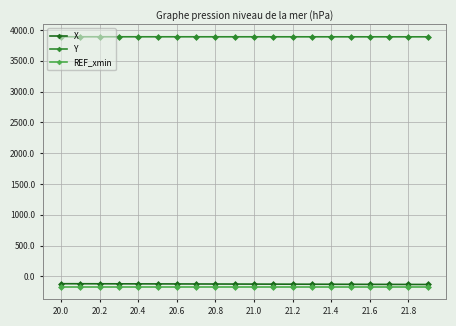

True or false: X and Y cross at least once.

False